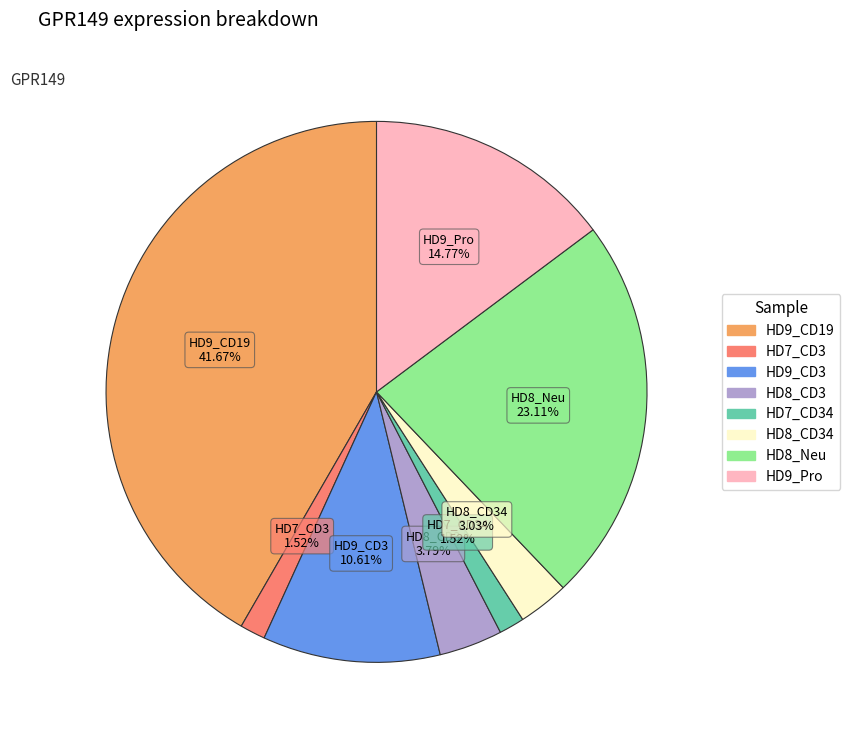

Does any single category account for the majority?

No